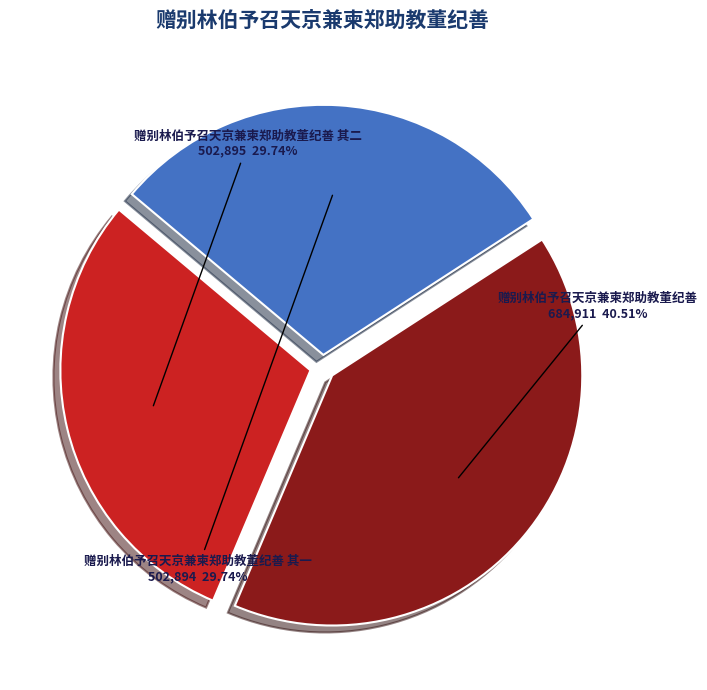

To the nearest percent, what percentage of the pie is 赠别林伯予召天京兼柬郑助教董纪善 其二?

30%